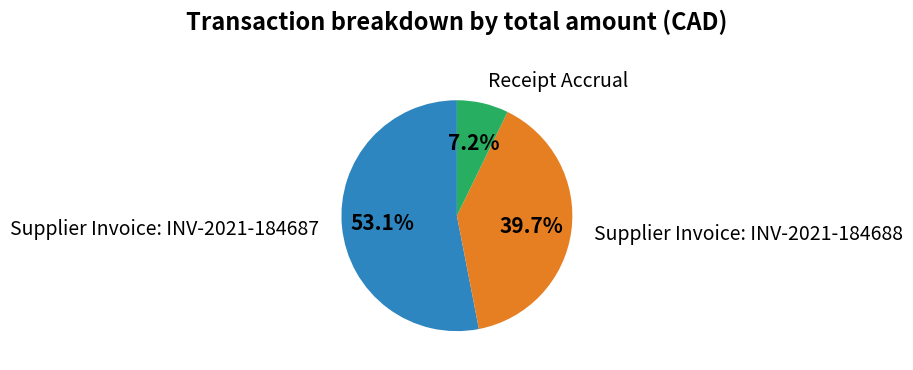

What percentage is the Receipt Accrual slice, to the nearest percent?

7%